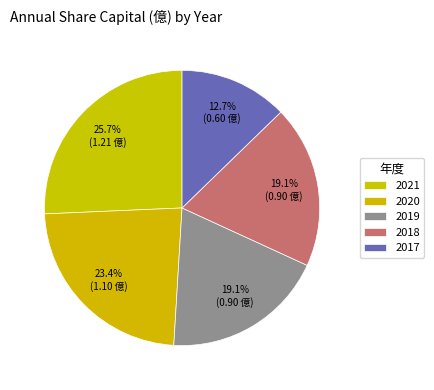

Count the number of slices in the pie.

5